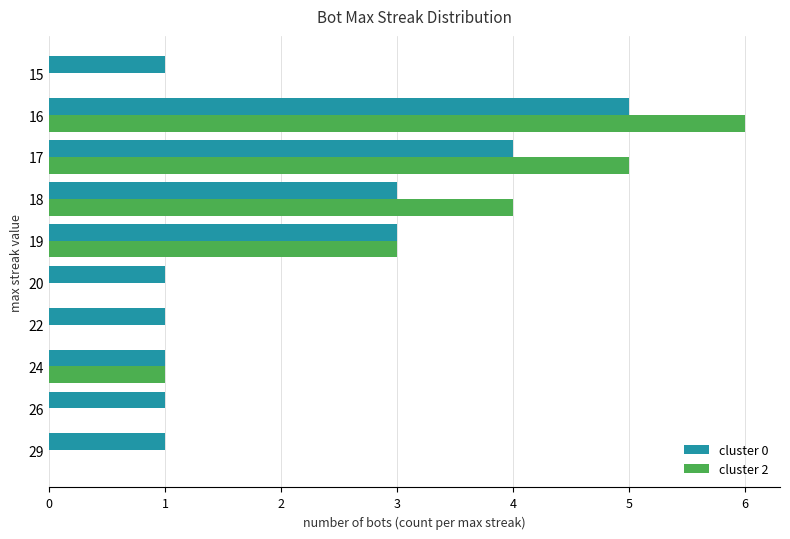

How many distinct data groups are displayed?

2